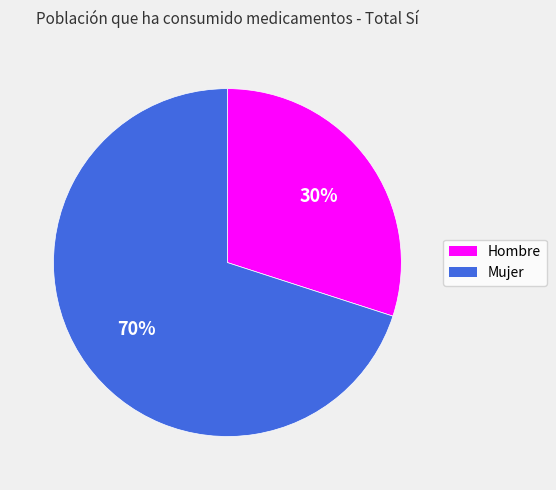

What is the smallest slice in the pie chart?

Hombre